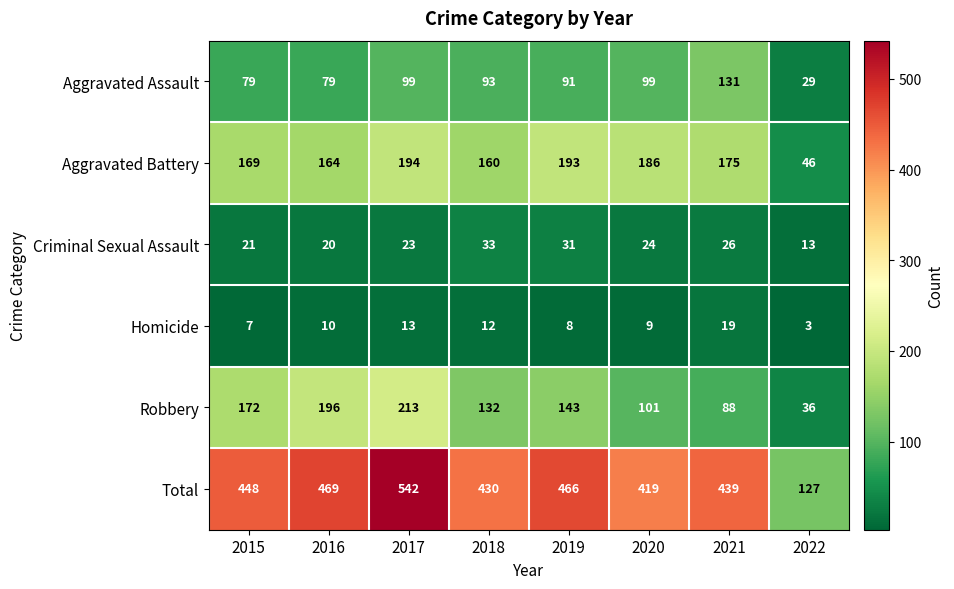

At 2015, list the series in order from largest to smallest.

Total, Robbery, Aggravated Battery, Aggravated Assault, Criminal Sexual Assault, Homicide